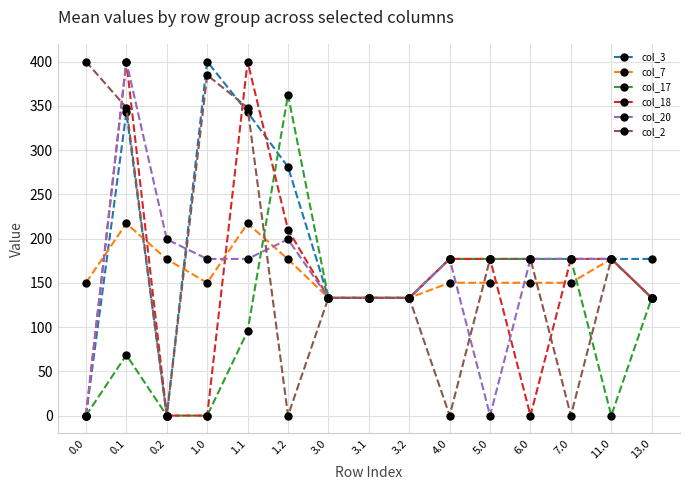

What is the label of the 3rd point from the right?

7.0